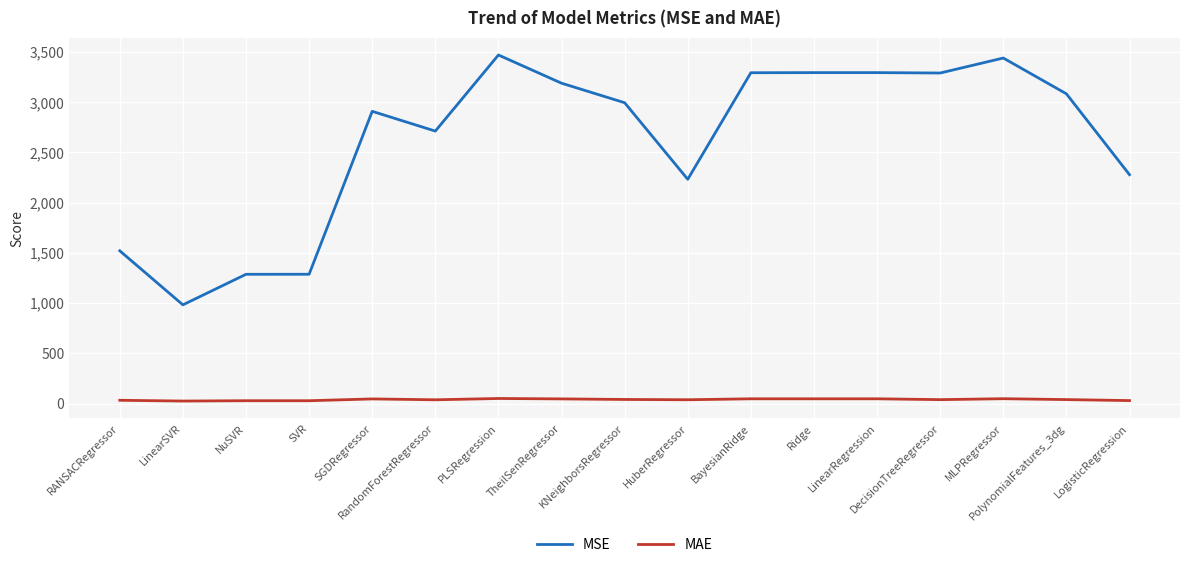

At KNeighborsRegressor, list the series in order from smallest to largest.

MAE, MSE